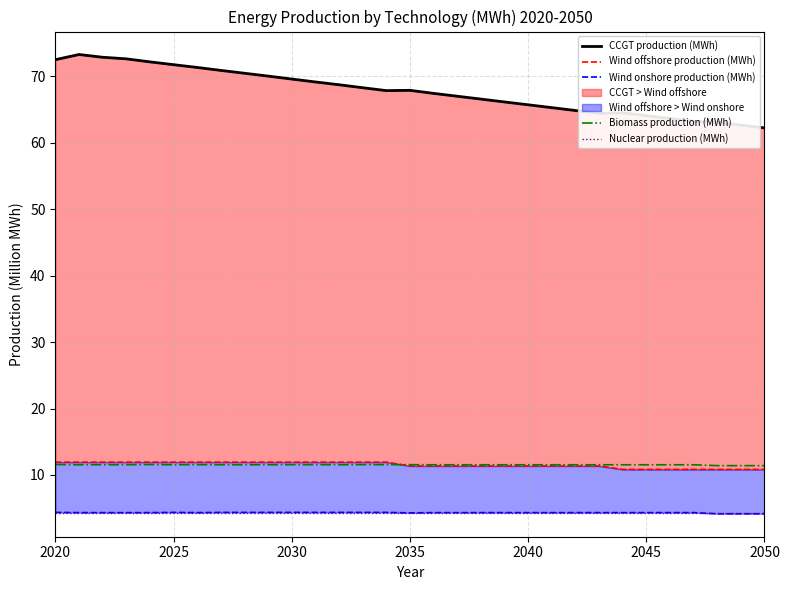

Is it true that Biomass production (MWh) equals 11.5 at 2025?

True